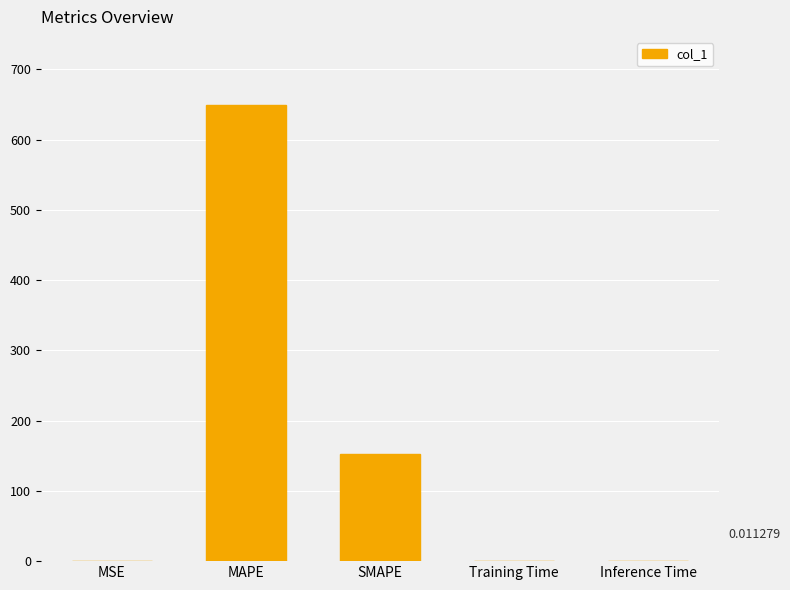

Which has a higher value, MAPE or MSE?

MAPE